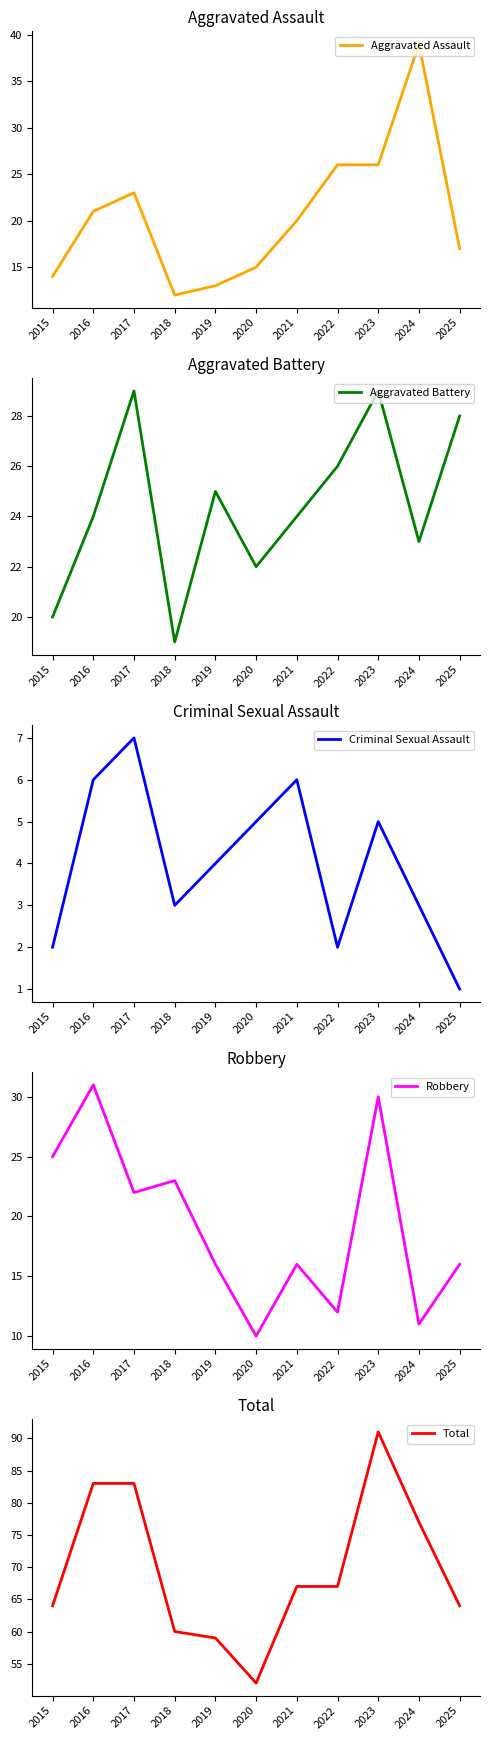

Which series ends up on top after the final intersection of Robbery and Aggravated Battery?

Aggravated Battery